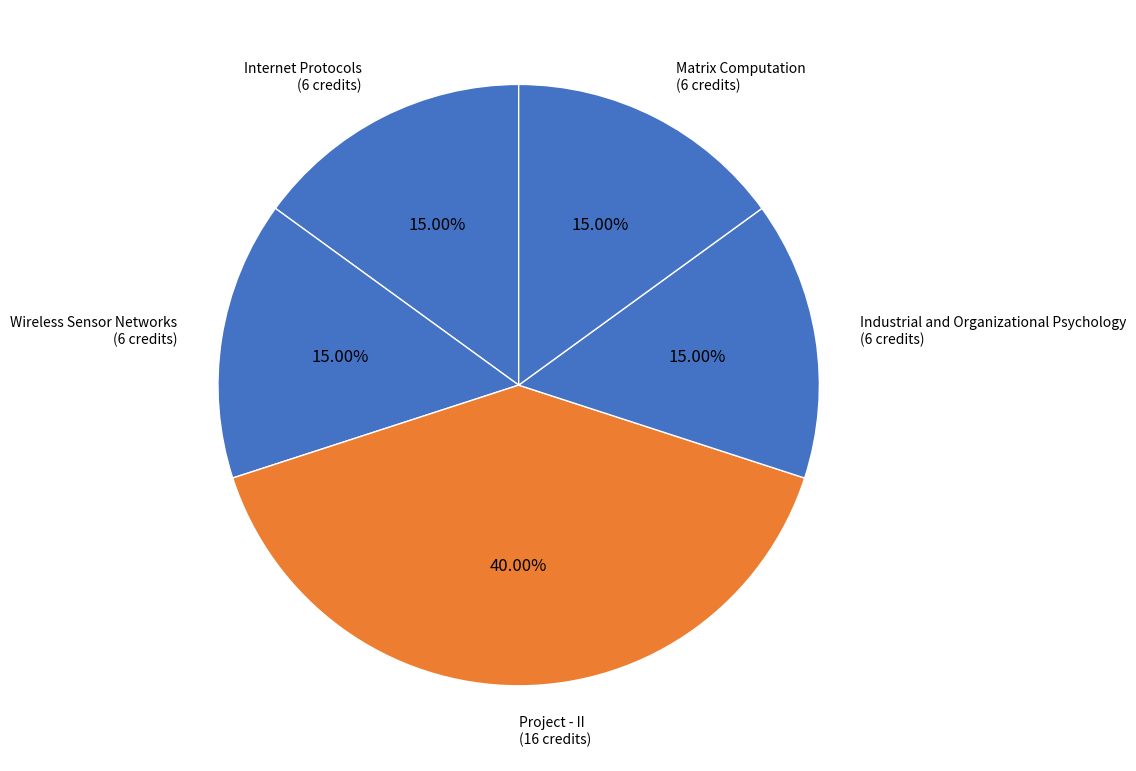

Combined, do Internet Protocols (6 credits) and Wireless Sensor Networks (6 credits) account for over 50%?

No